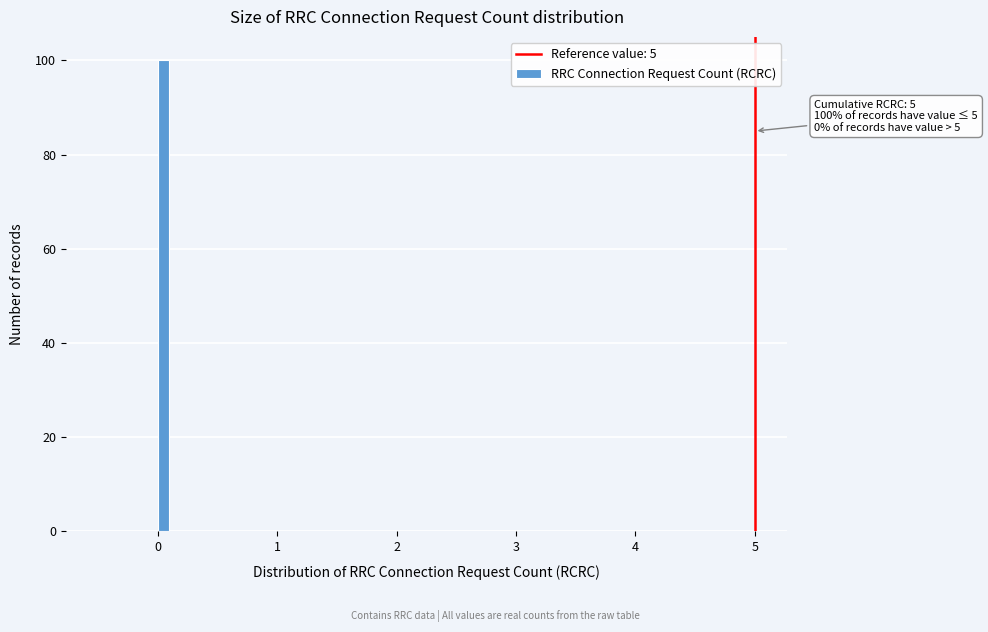

Read against the x-axis, roughly where is the centre of the tallest bar?

0.1